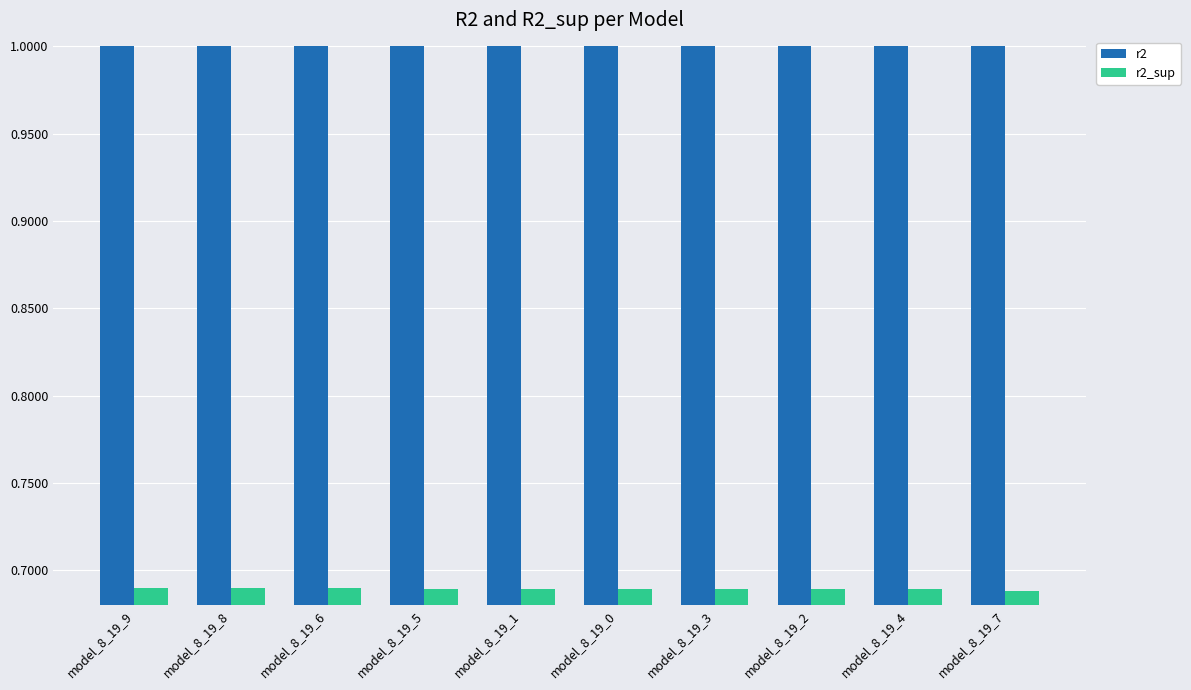

What is the difference between the highest and lowest values at model_8_19_0?

0.3